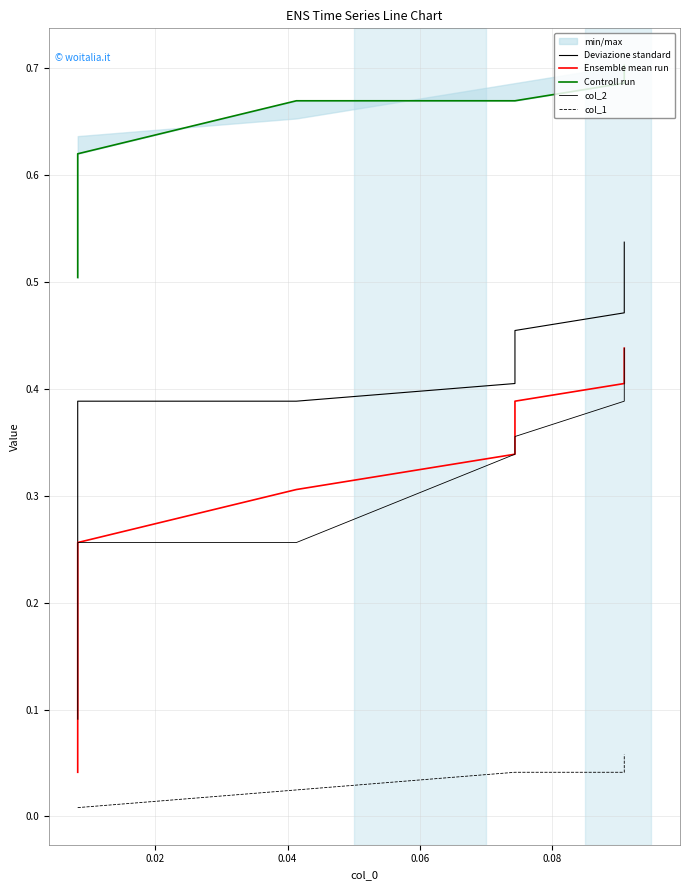

Which series has the widest spread of values?

Deviazione standard